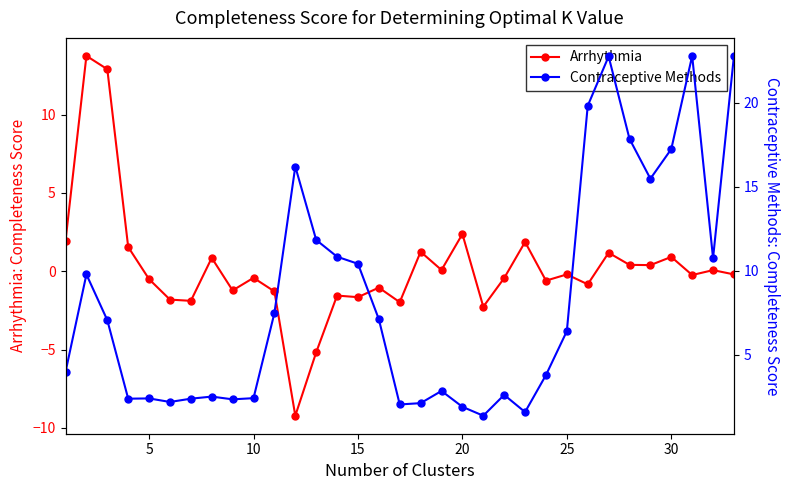

What is the minimum value for Arrhythmia?

-9.2